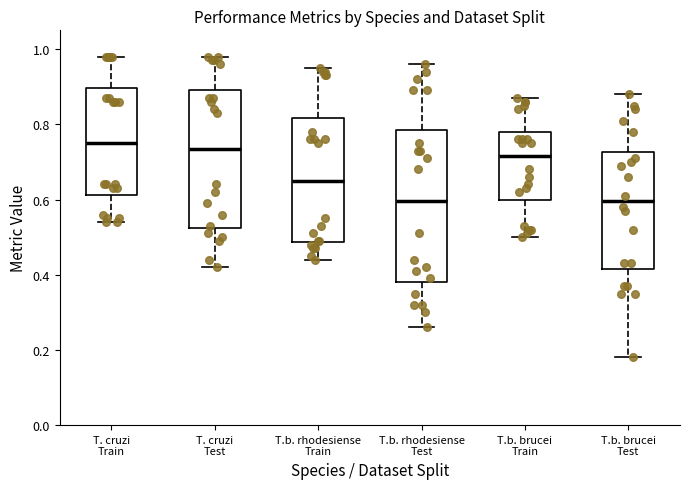

Reading left to right, read every box against the y-axis: the position of its median line, the range the box covers, and the ends of its whiskers. The values are not printed on the chart, so give them approximately, as read against the axis.

T. cruzi Train: median 0.76, box 0.62 to 0.90, whiskers 0.54 to 0.98
T. cruzi Test: median 0.74, box 0.52 to 0.90, whiskers 0.42 to 0.98
T.b. rhodesiense Train: median 0.66, box 0.48 to 0.82, whiskers 0.44 to 0.96
T.b. rhodesiense Test: median 0.60, box 0.38 to 0.78, whiskers 0.26 to 0.96
T.b. brucei Train: median 0.72, box 0.60 to 0.78, whiskers 0.50 to 0.88
T.b. brucei Test: median 0.60, box 0.42 to 0.72, whiskers 0.18 to 0.88